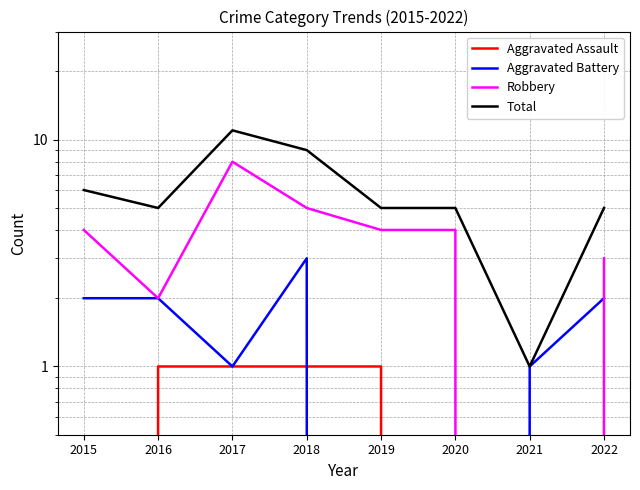

Which has a higher value, 2022 or 2015?

2022